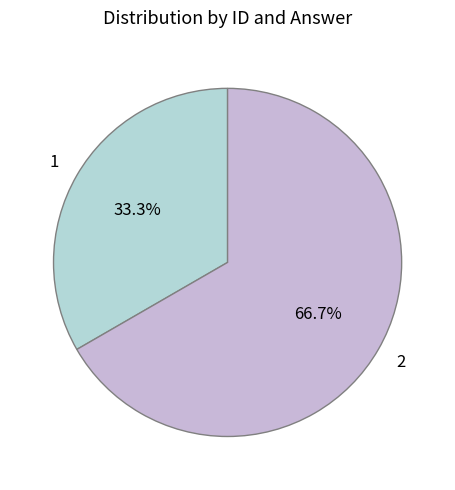

How many segments does this pie chart have?

2